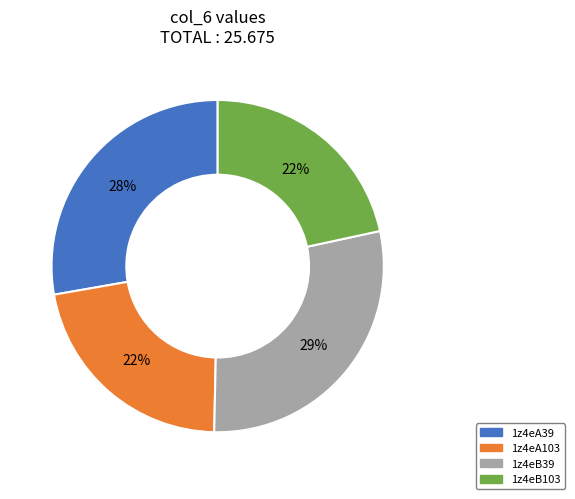

Which slice is the largest?

1z4eB39